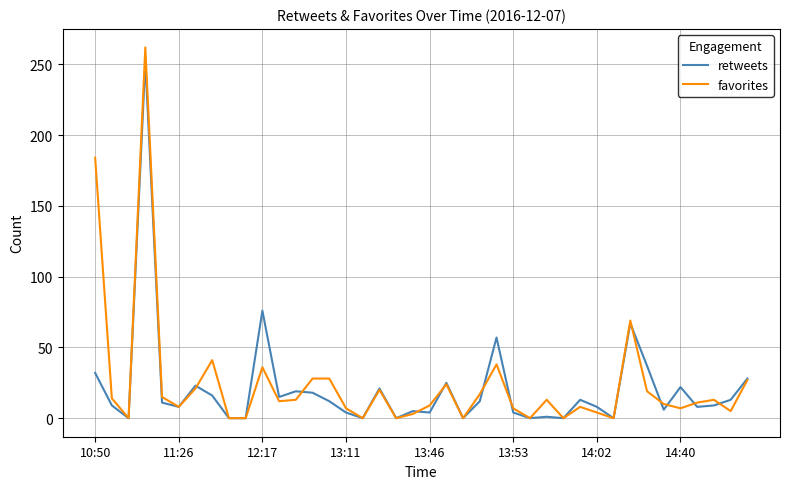

List the series in order of their peak value, highest first.

favorites, retweets